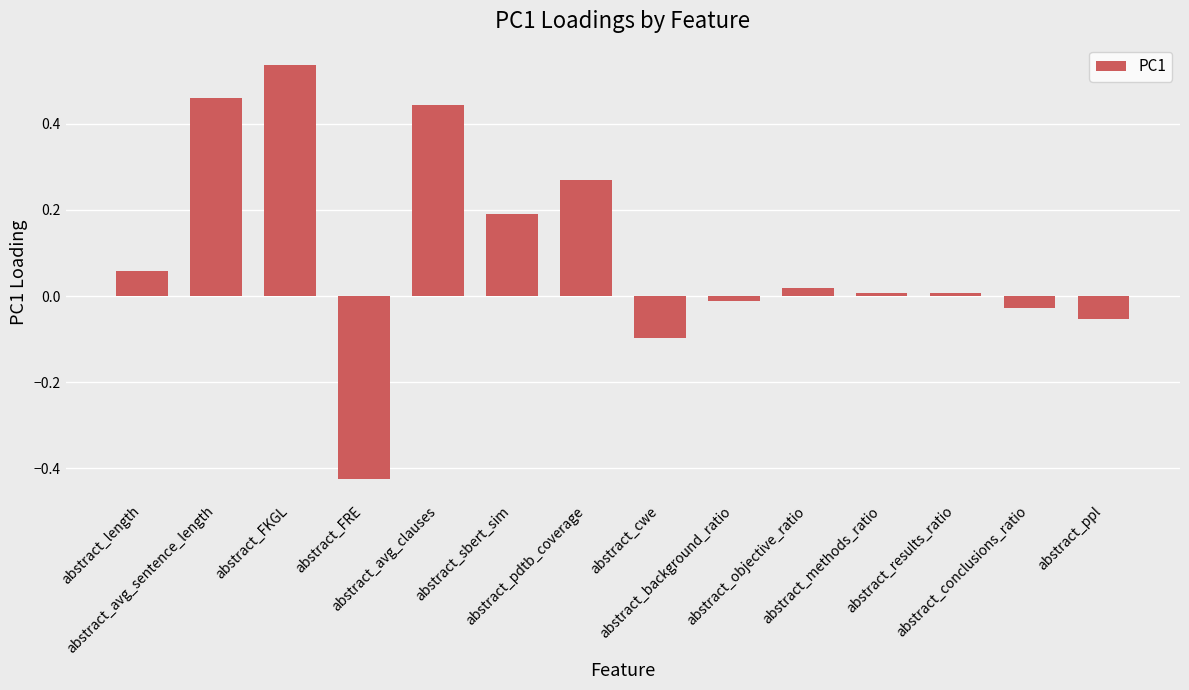

True or false: the data shows -0.0 at abstract_conclusions_ratio.

True